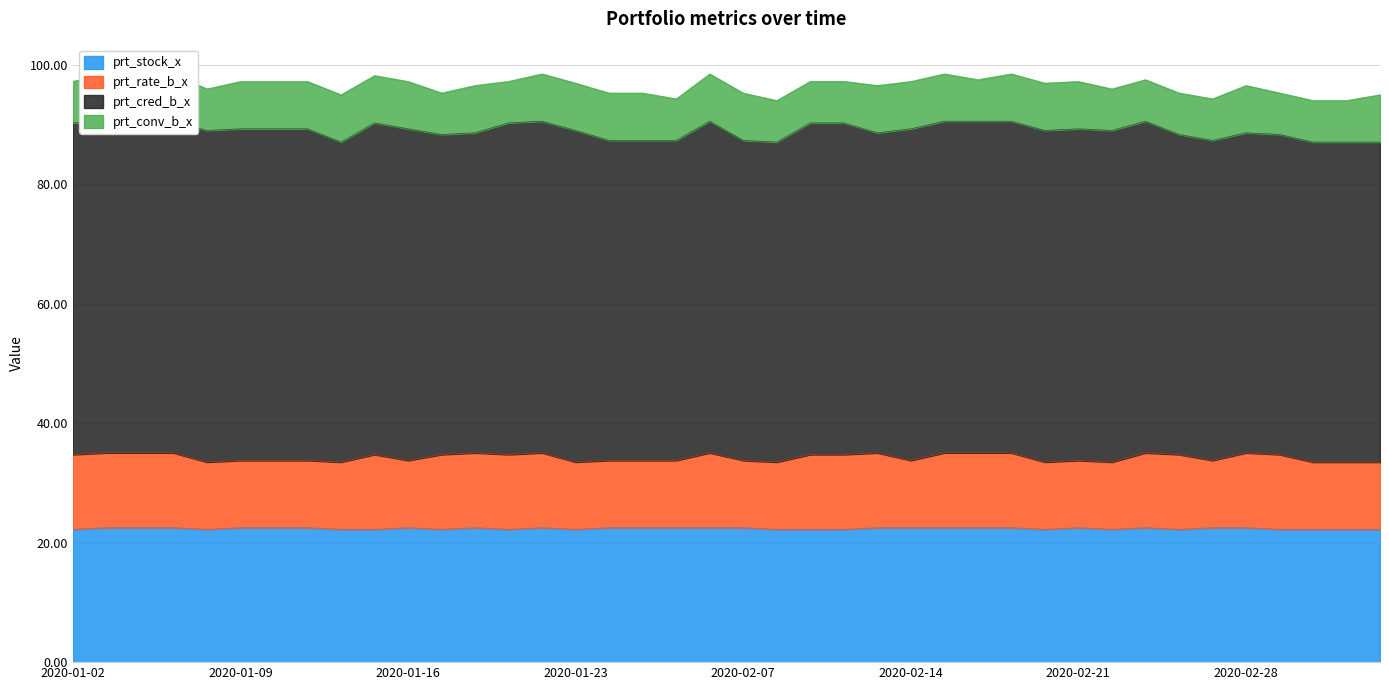

What is the maximum value shown in the chart?

55.5